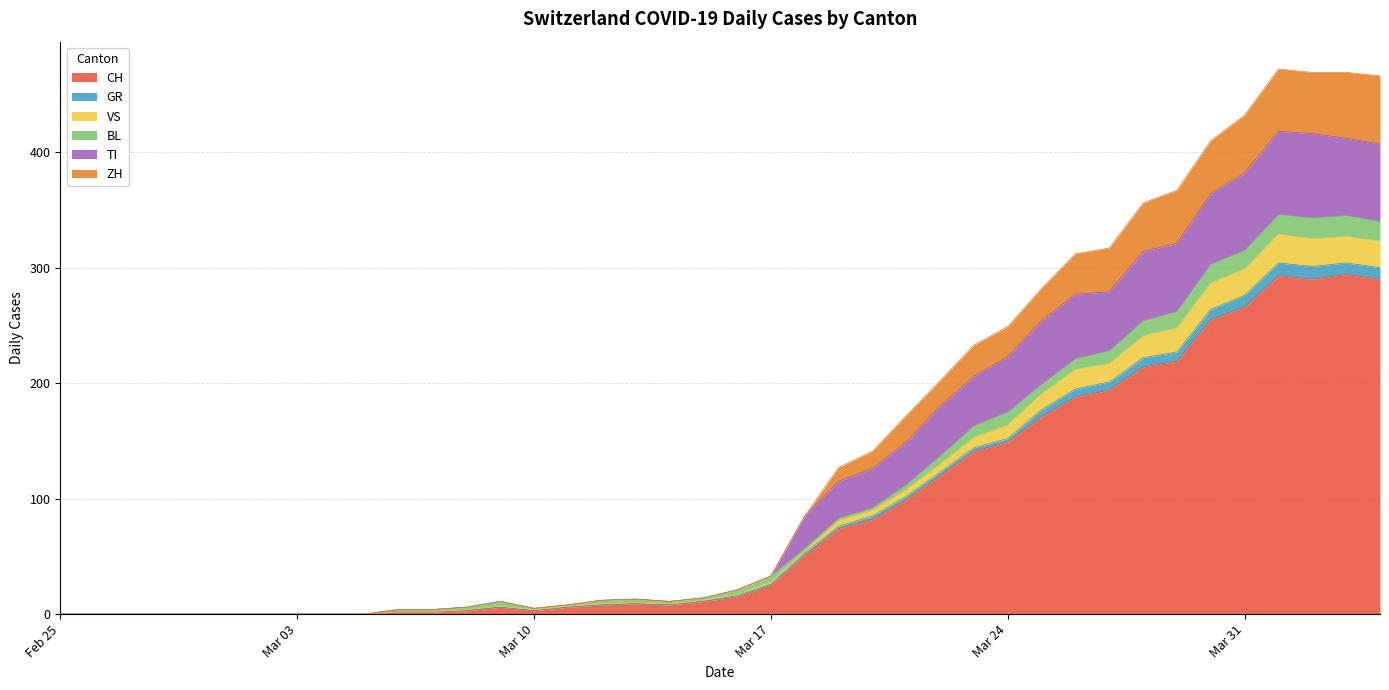

What is the highest value of the CH series?

294